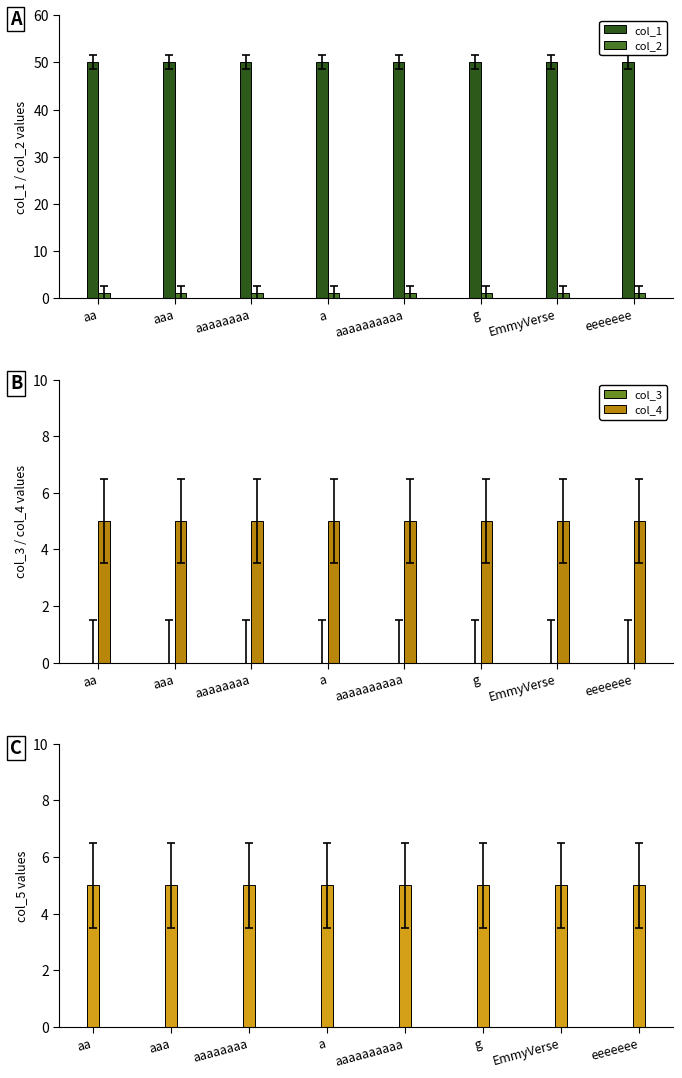

What is the average value of the col_4 series?

5